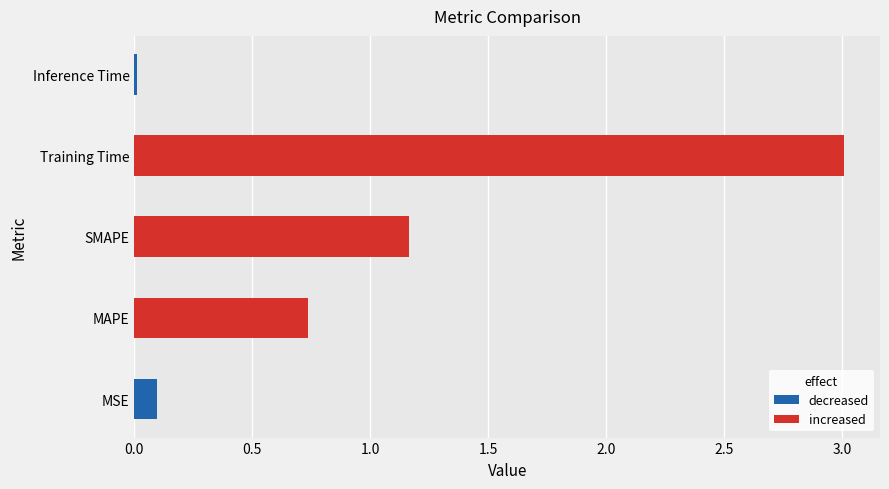

What is the sum of the values at Training Time and MAPE?

3.7